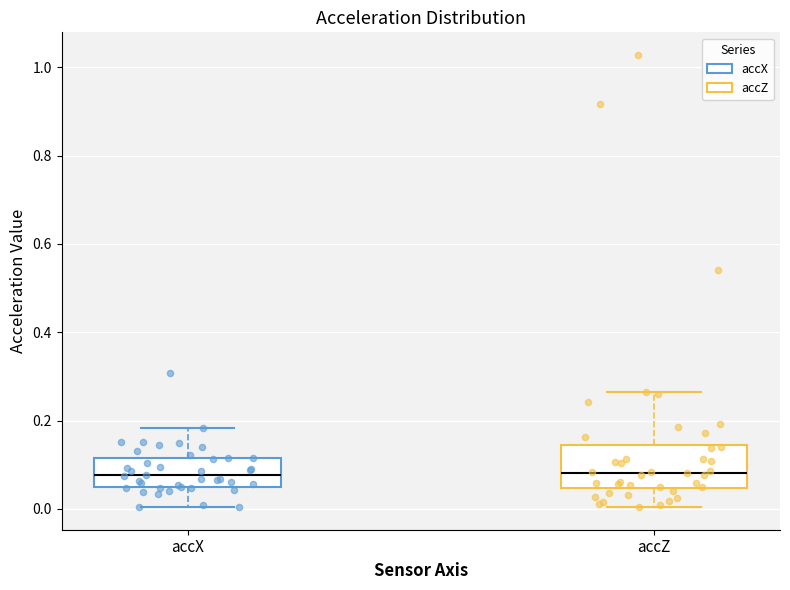

Which box is the tallest, from its lower edge to its upper edge?

accZ